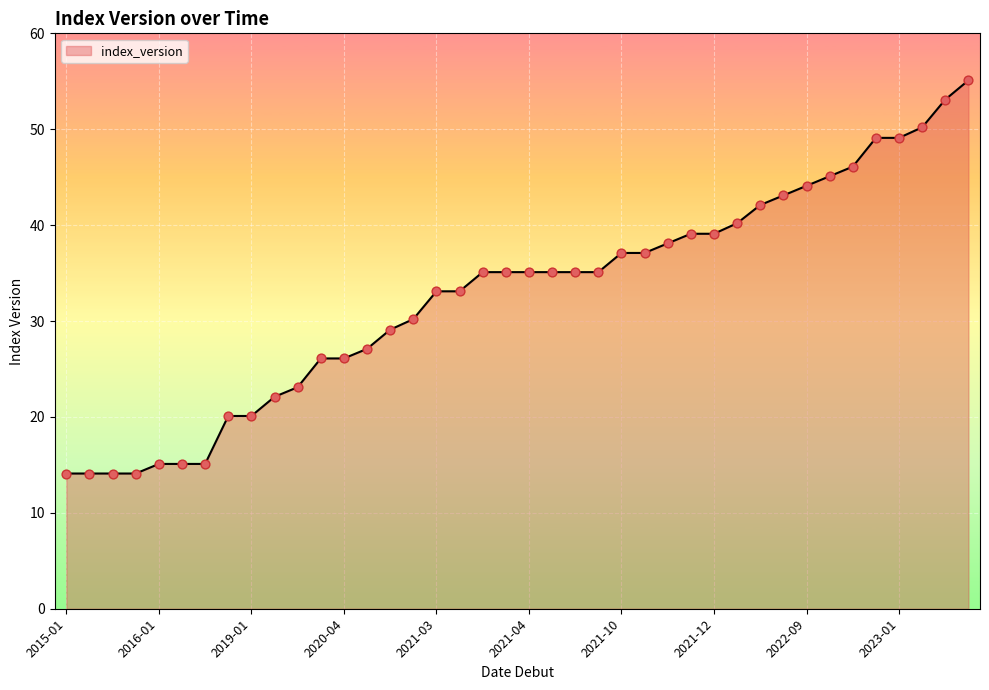

How many lines are shown in the chart?

1